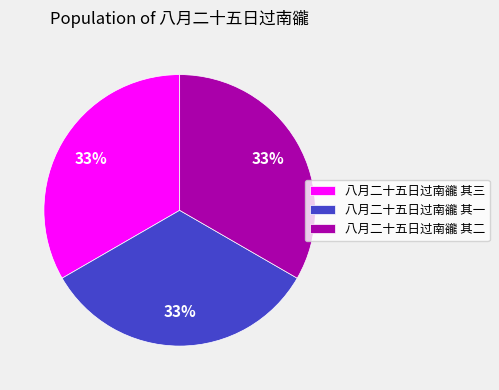

Is the sum of 八月二十五日过南豅 其一 and 八月二十五日过南豅 其二 greater than half?

Yes